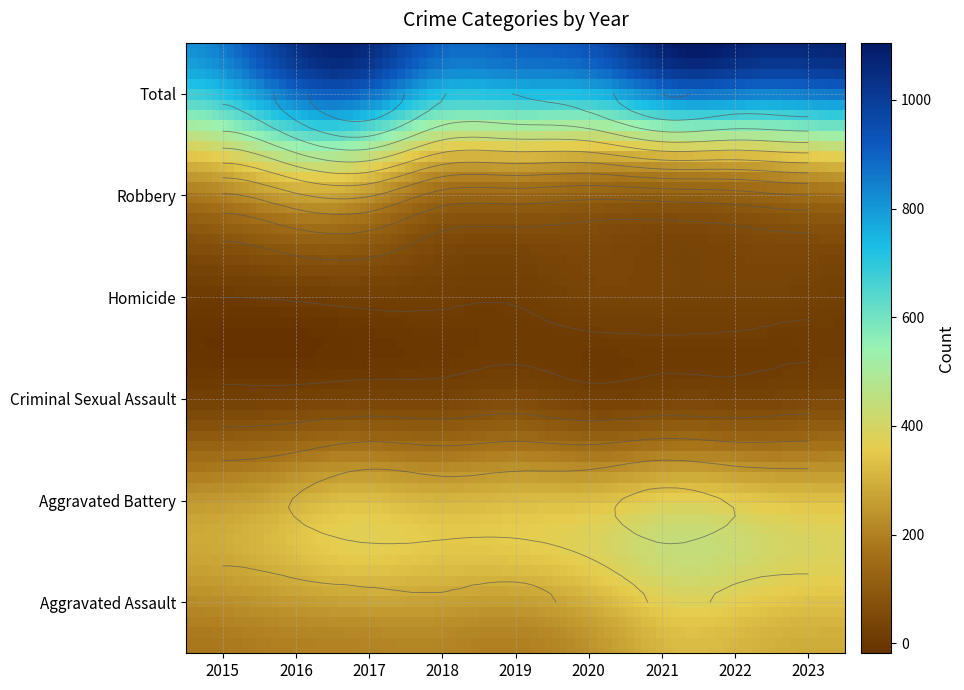

What is the maximum value for Robbery?

418